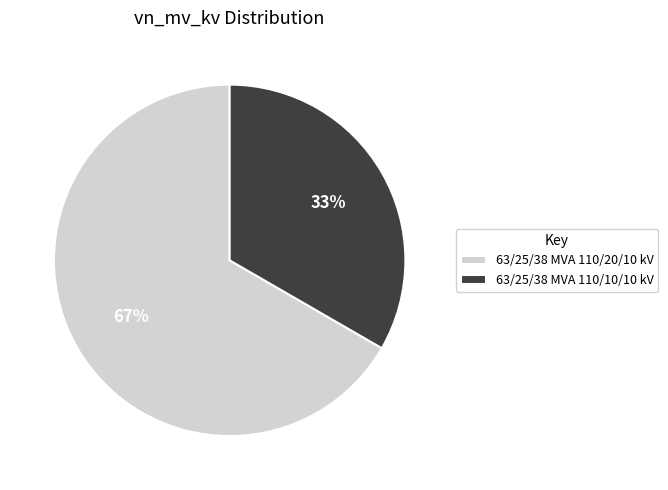

Count the number of slices in the pie.

2